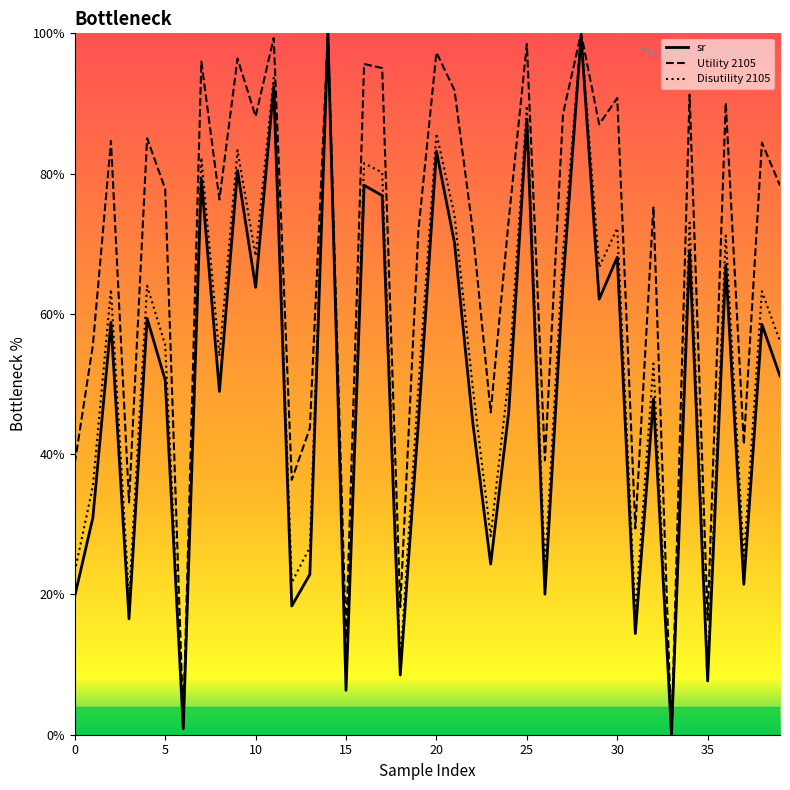

The value of sr at 38 is 58.5. True or false?

True